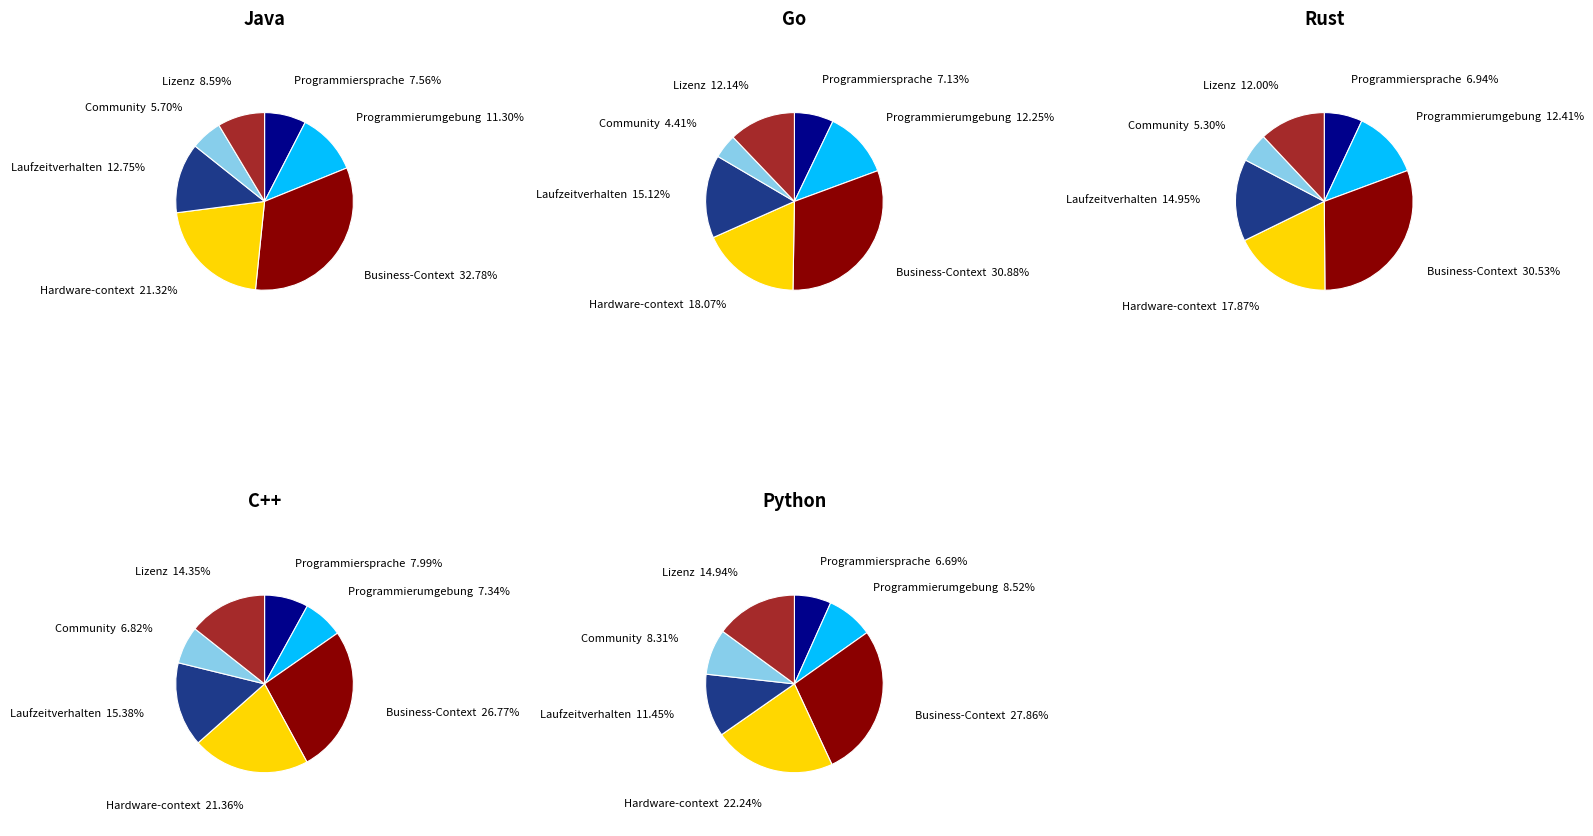

Which slice is the smallest?

Community